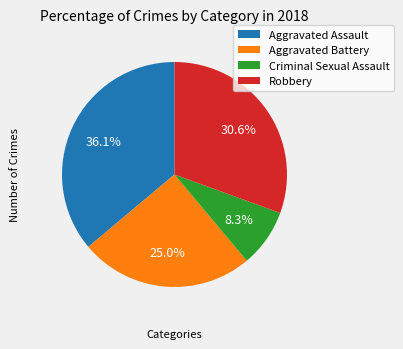

What is the smallest slice in the pie chart?

Criminal Sexual Assault